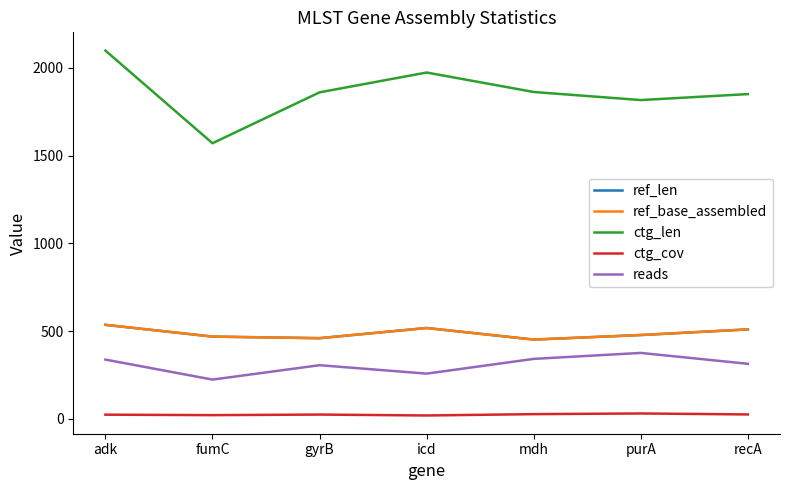

Reading left to right, extract all data points from this chart.

ref_len: adk=536.0	fumC=469.0	gyrB=460.0	icd=518.0	mdh=452.0	purA=478.0	recA=510.0
ref_base_assembled: adk=536.0	fumC=469.0	gyrB=460.0	icd=518.0	mdh=452.0	purA=478.0	recA=510.0
ctg_len: adk=2099.0	fumC=1571.0	gyrB=1861.0	icd=1974.0	mdh=1863.0	purA=1817.0	recA=1851.0
ctg_cov: adk=24.1	fumC=21.4	gyrB=24.7	icd=19.5	mdh=27.1	purA=31.0	recA=25.4
reads: adk=338.0	fumC=224.0	gyrB=306.0	icd=258.0	mdh=342.0	purA=376.0	recA=314.0